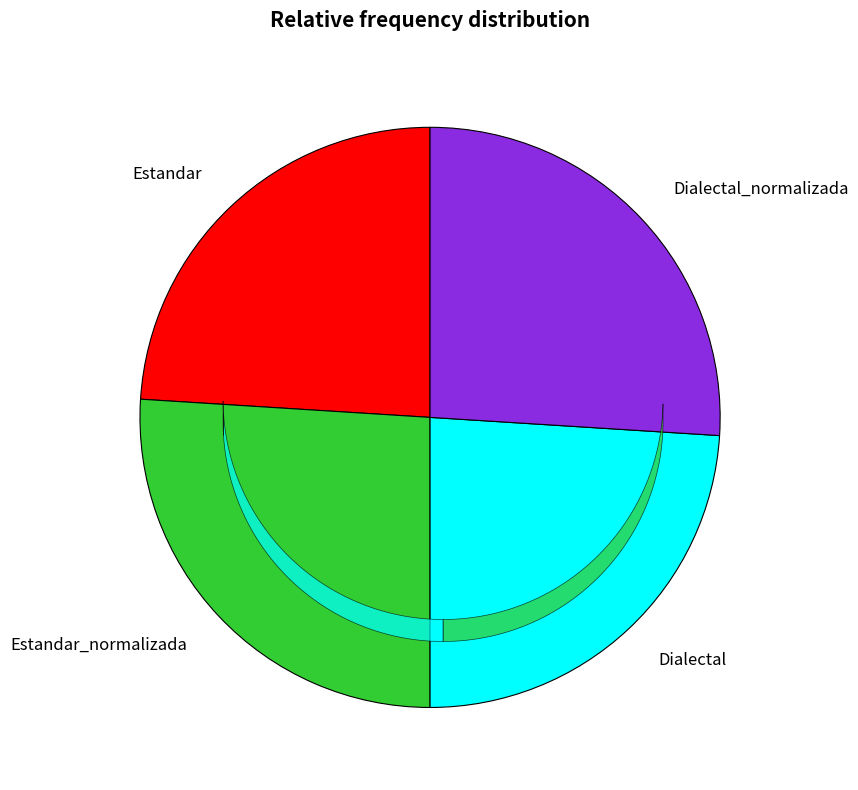

How many segments does this pie chart have?

4